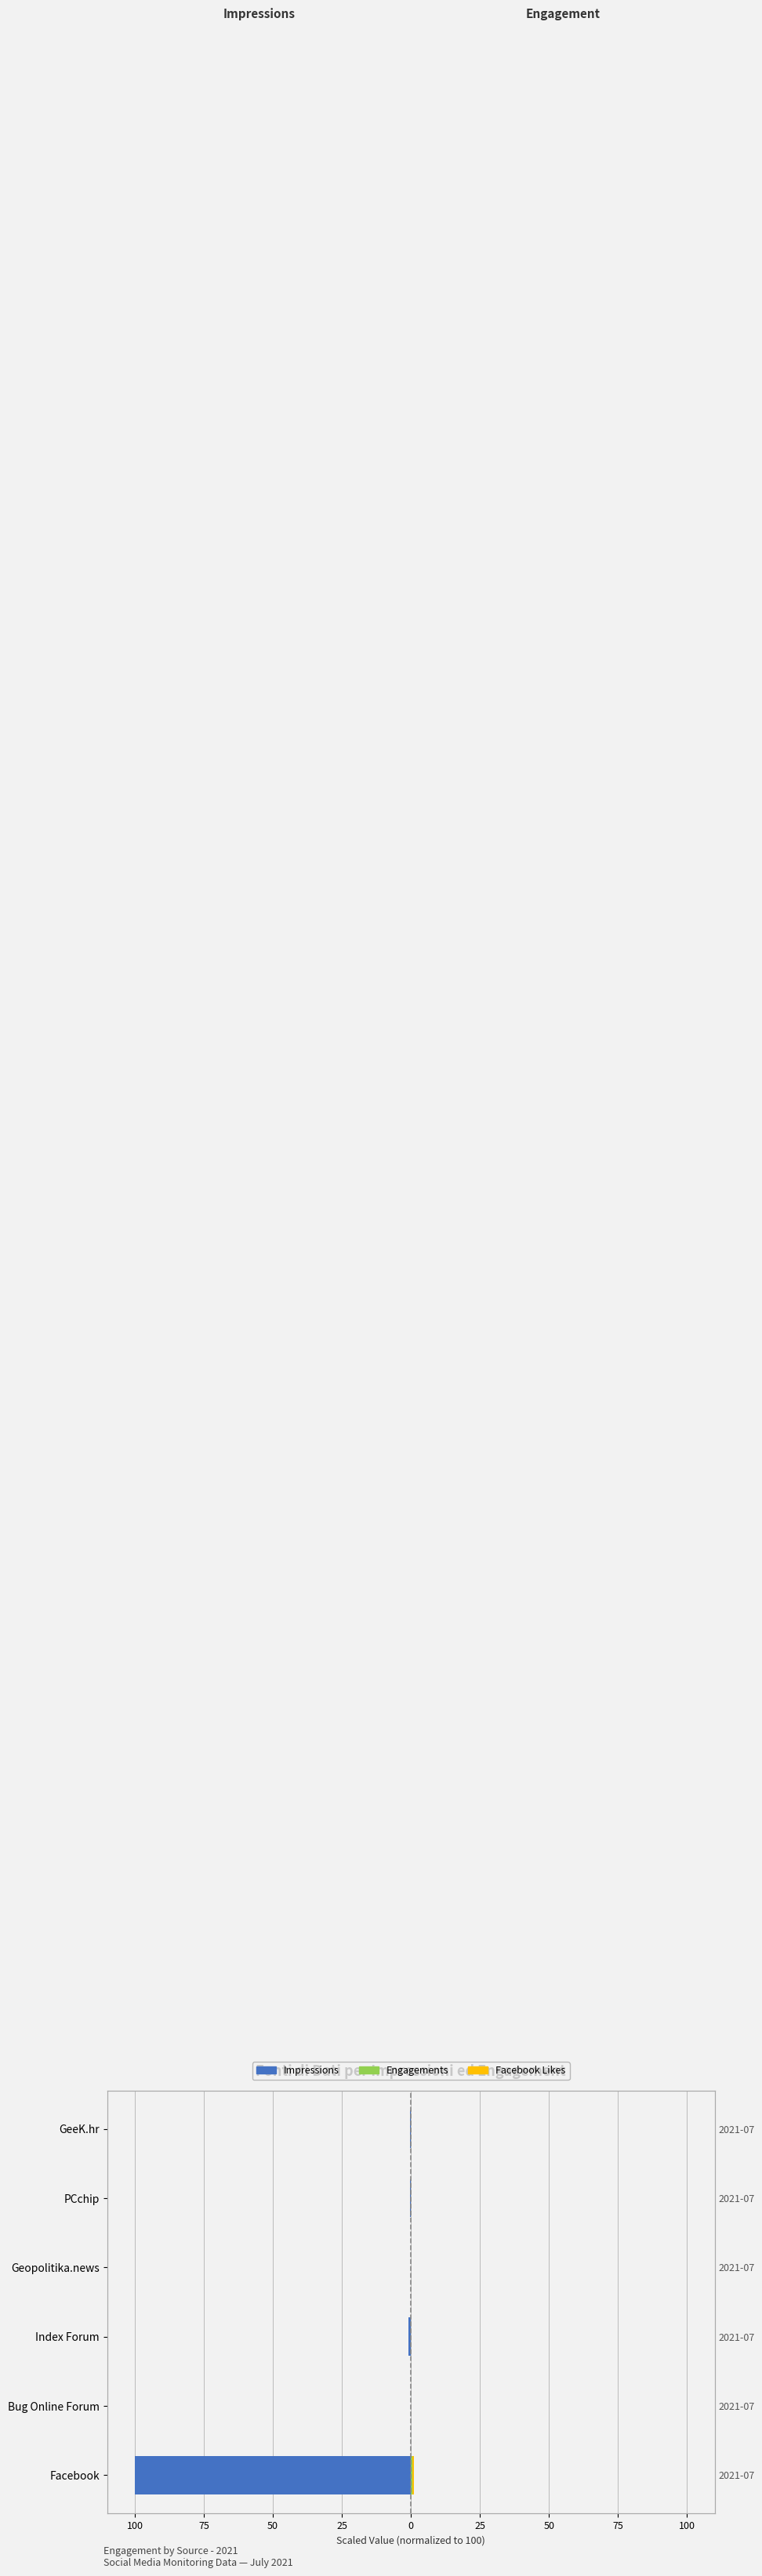

At how many categories does at least one series exceed -16?

6